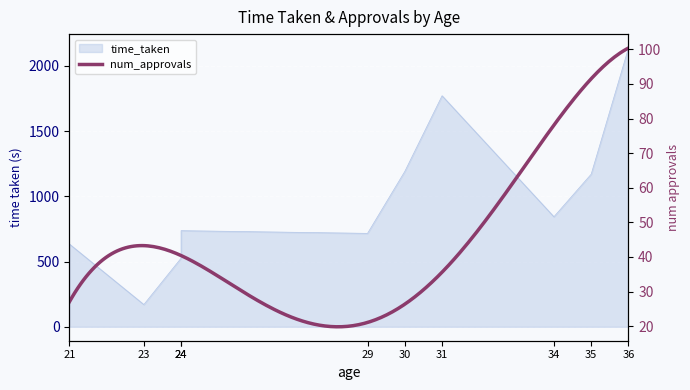

How many data points are less than 843?

5